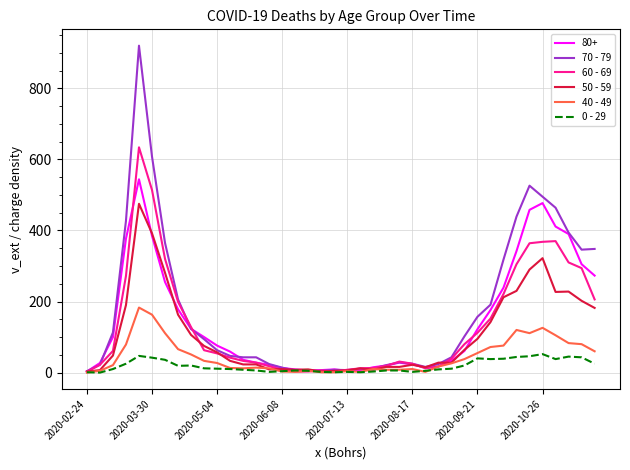

Which series has the widest spread of values?

70 - 79